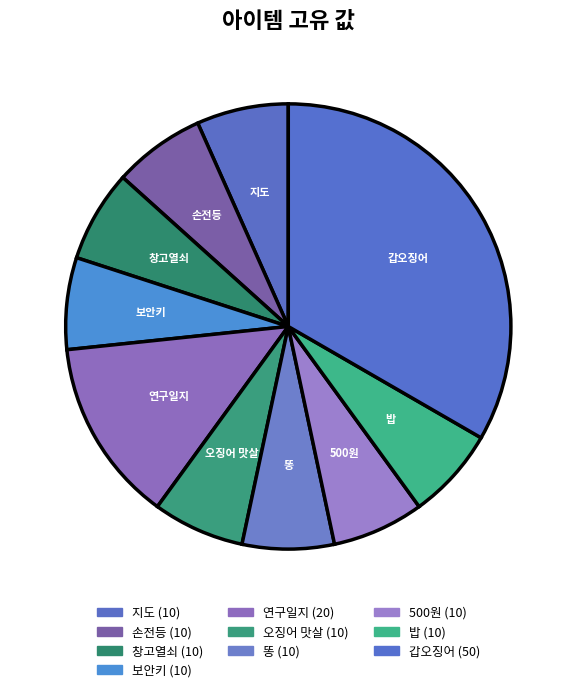

Which category has the biggest portion of the pie?

갑오징어